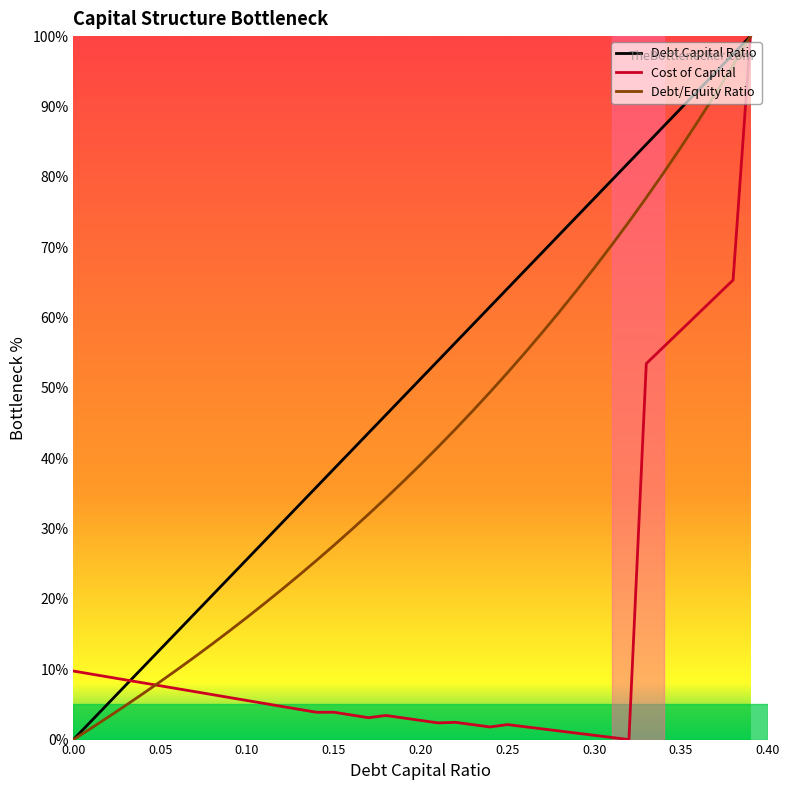

Which category has the highest value in the debt_capital series?

0.39